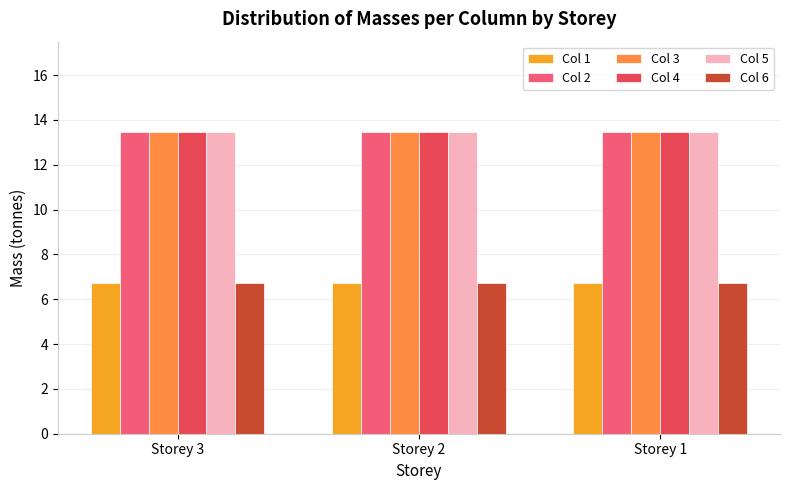

What is the difference between the highest and lowest values at Storey 2?

6.7